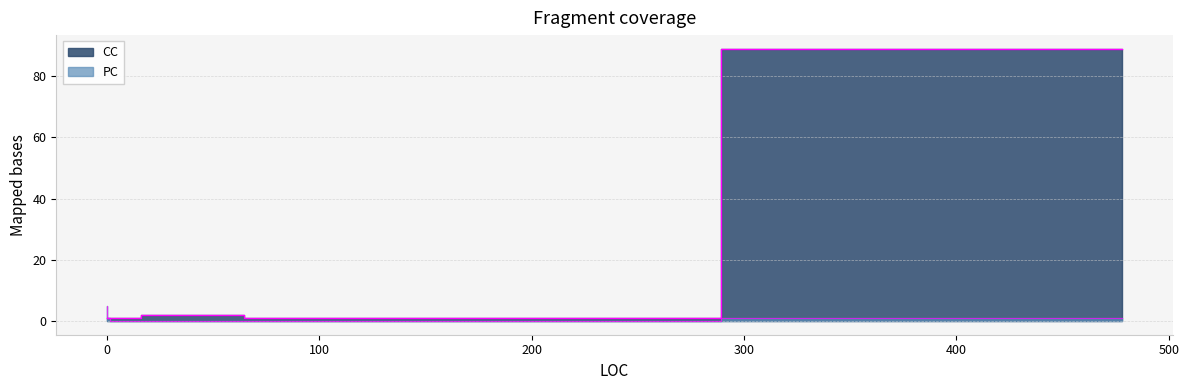

In CC, how many points are higher than both neighbors (excluding endpoints)?

2